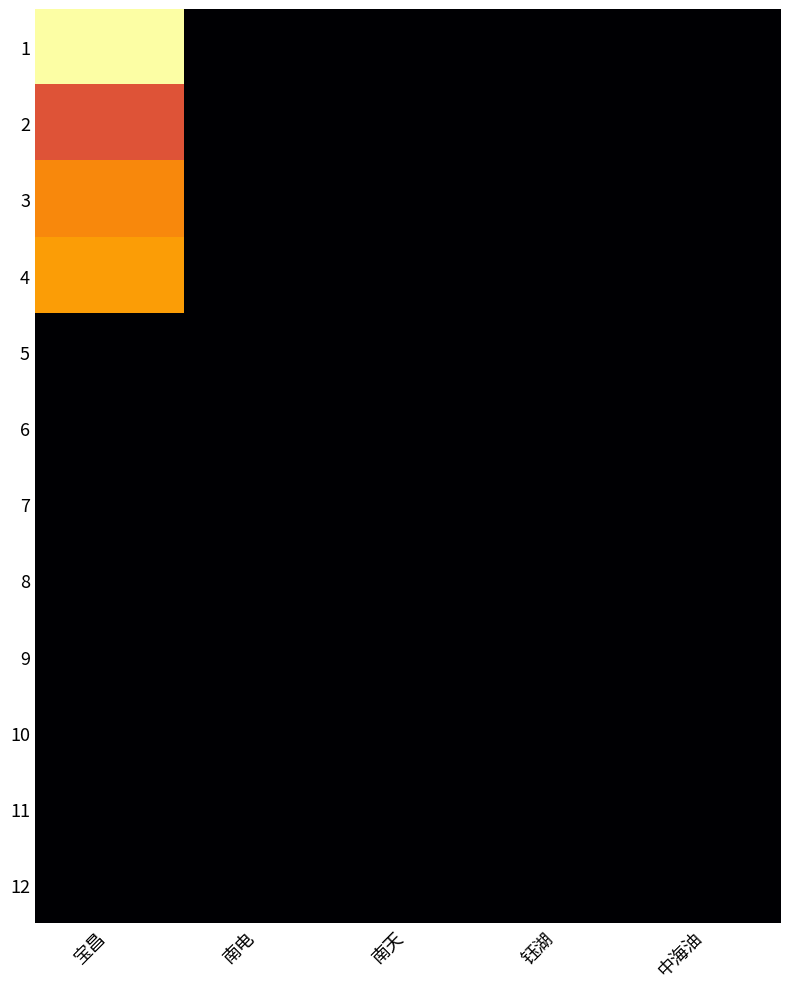

Between 南天 and 宝昌, which is larger?

宝昌